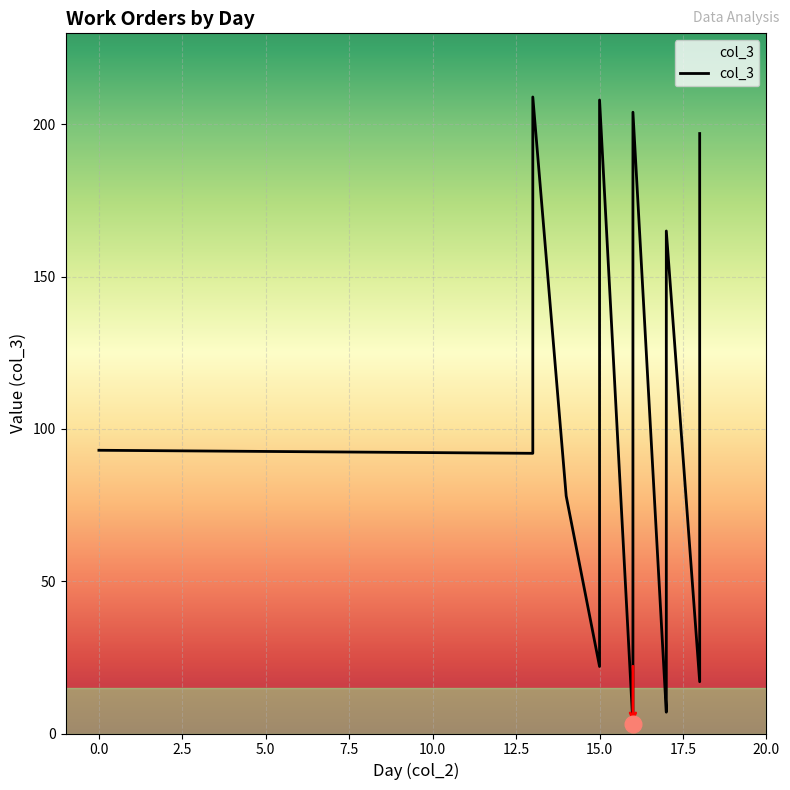

At which category does the data reach its first local peak?

13